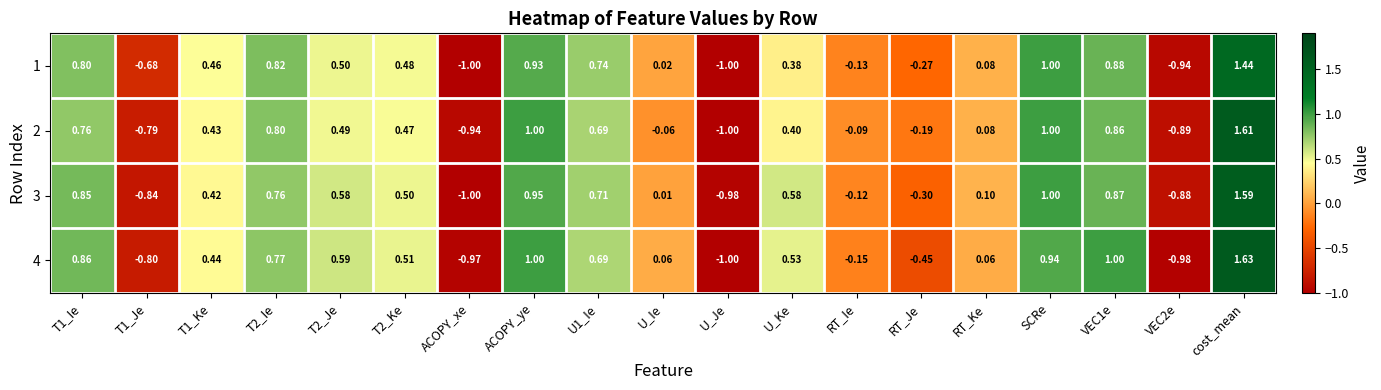

How many values in 2 are above zero?

12